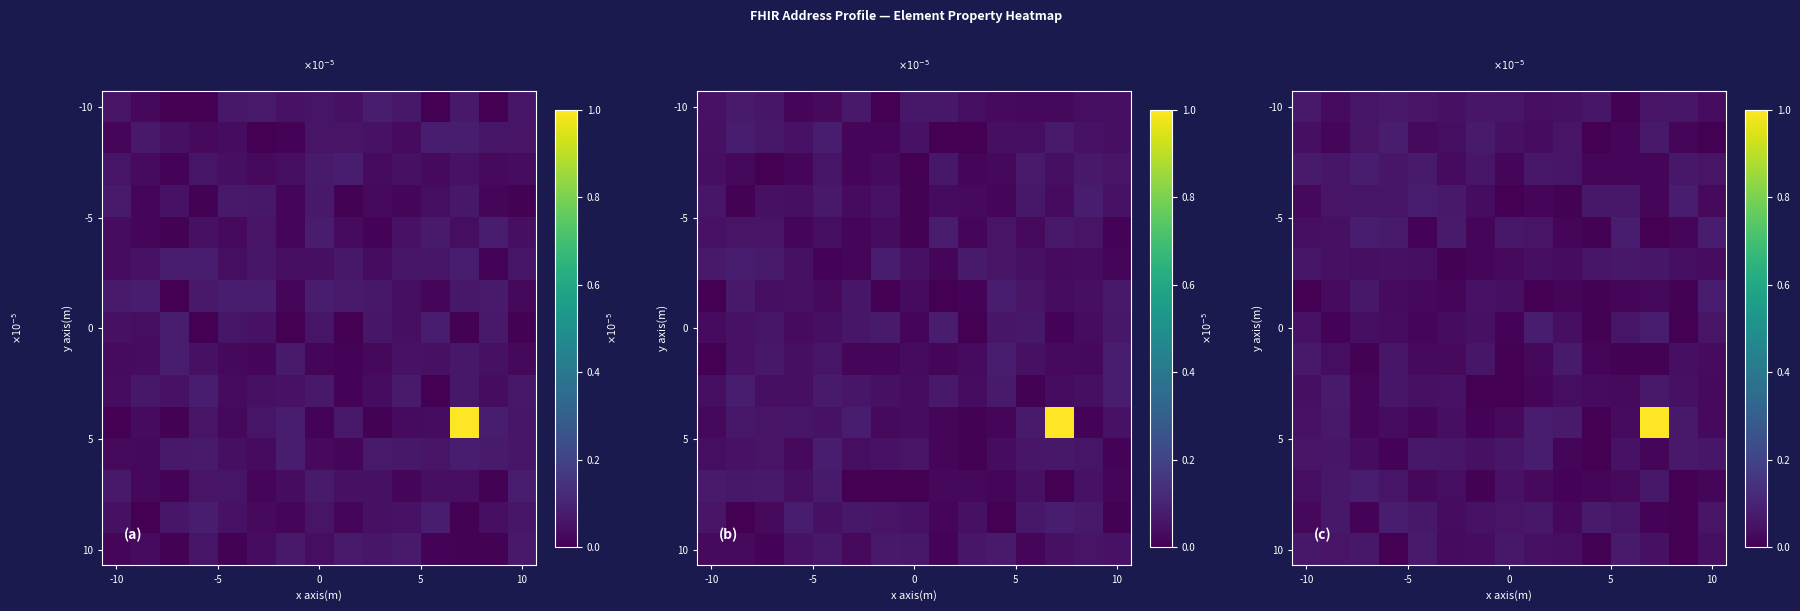

At which category is the sum across all series the highest?

12